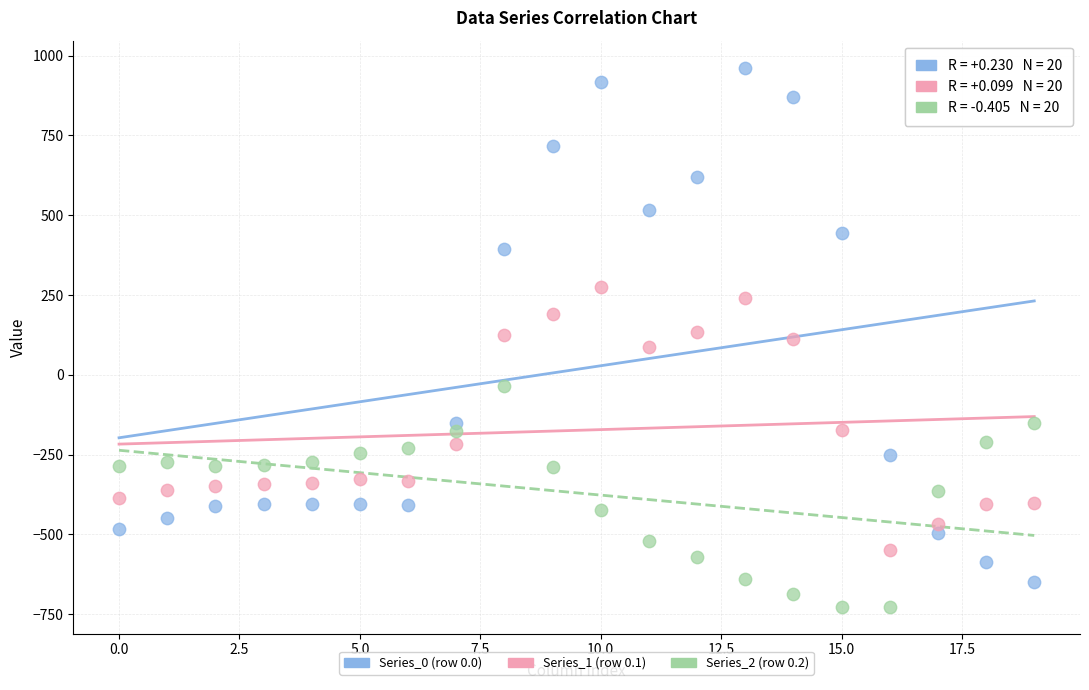

Across all data points, what is the range of Y values (max minus min)?

1689.3